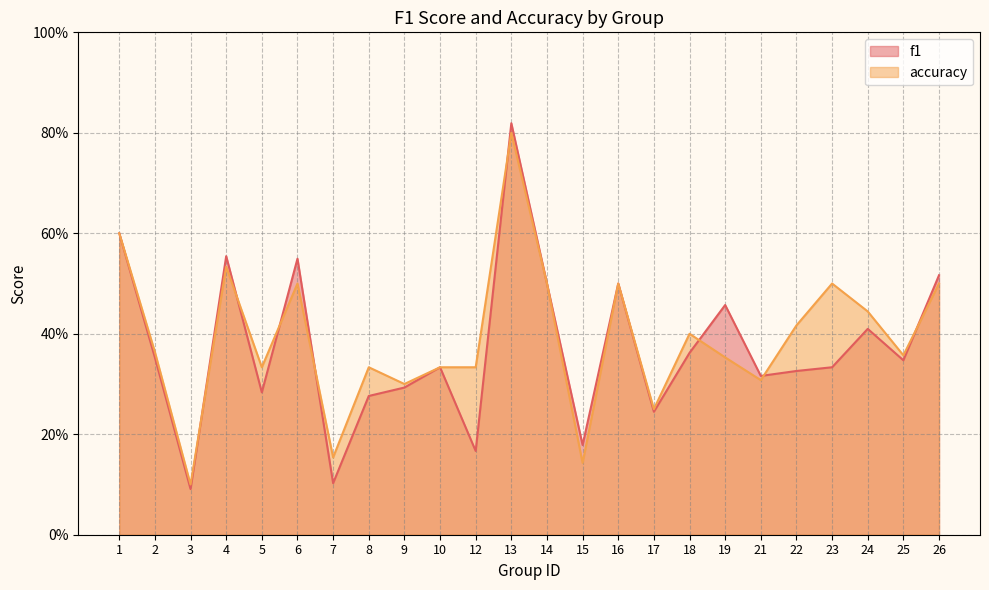

Rank the categories by accuracy value from highest to lowest.

13, 1, 4, 6, 14, 16, 23, 26, 24, 22, 18, 2, 25, 19, 5, 8, 10, 12, 21, 9, 17, 7, 15, 3